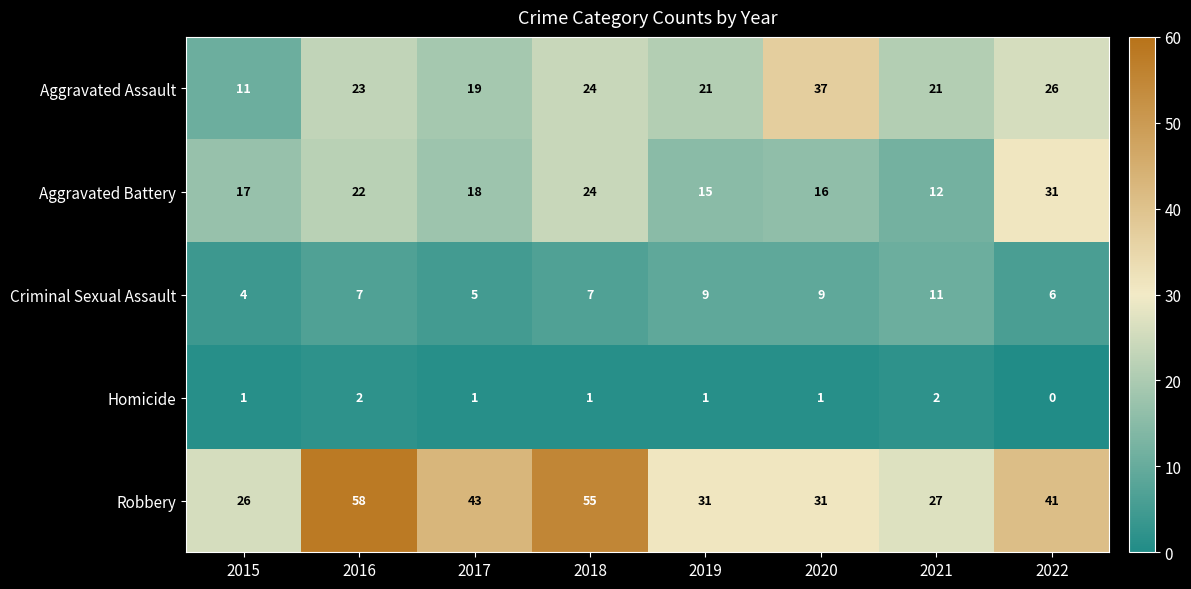

What is the maximum value shown in the chart?

58